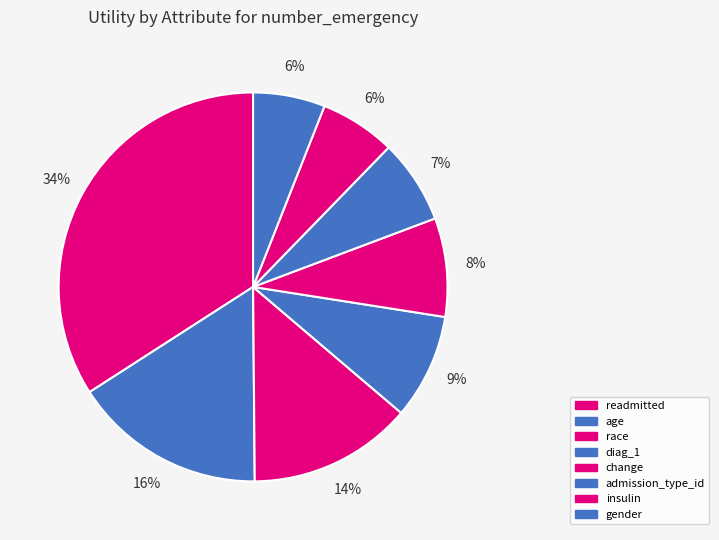

How many slices are in this pie chart?

8